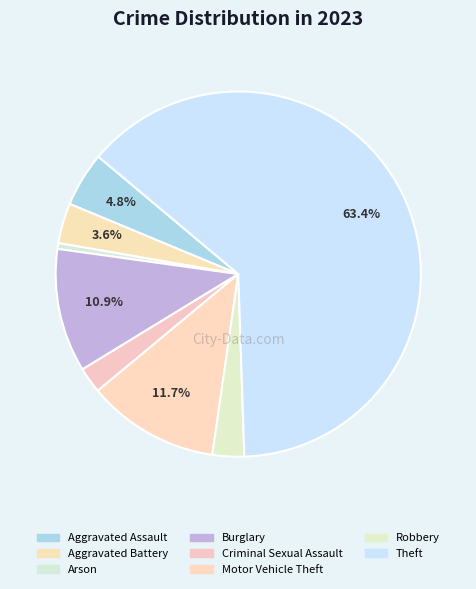

Is there a majority slice in this chart?

Yes